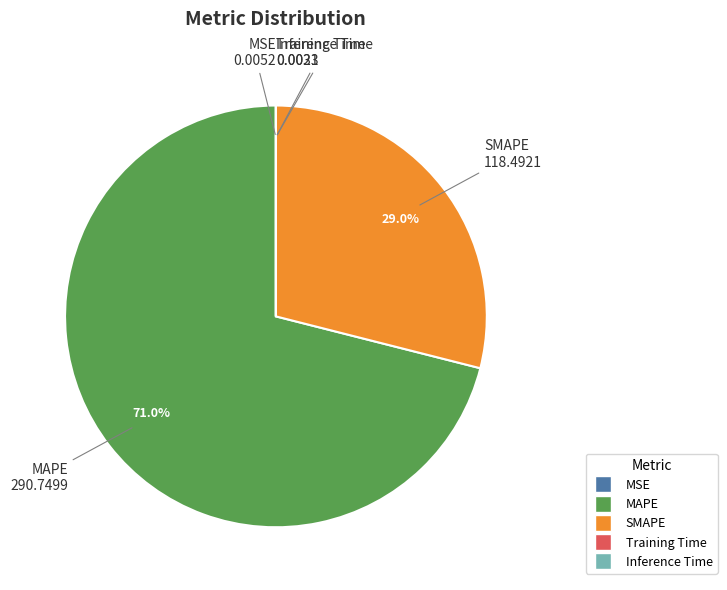

Which slice is the largest?

MAPE